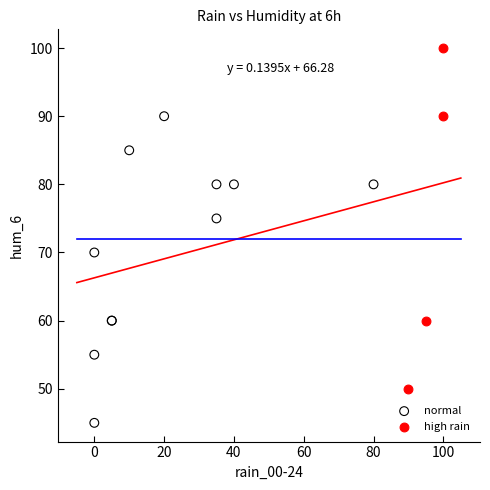

Which series reaches the maximum Y coordinate?

high rain